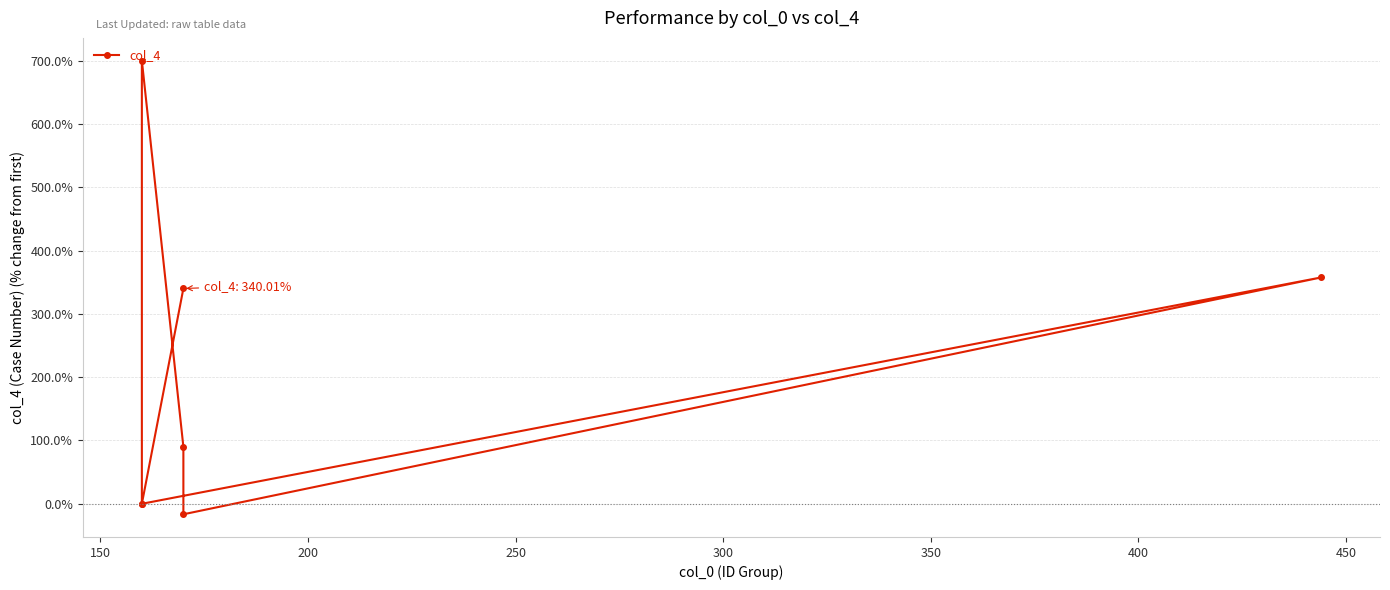

How many series are shown in this chart?

1